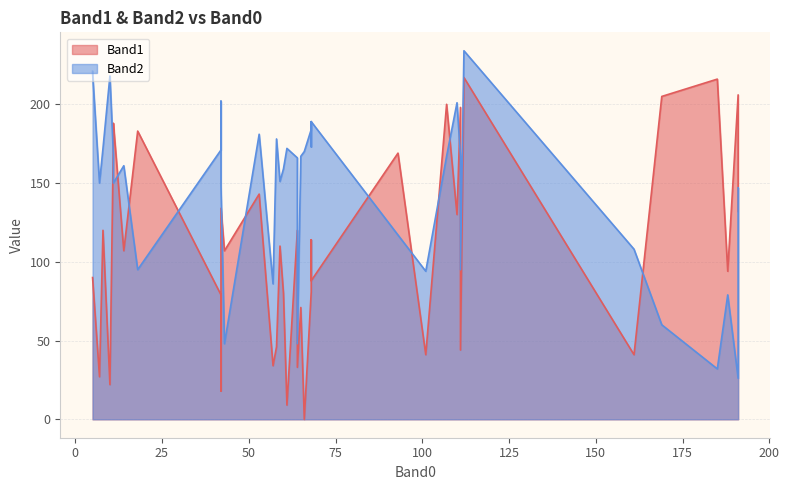

At how many categories does at least one series exceed 210?

5